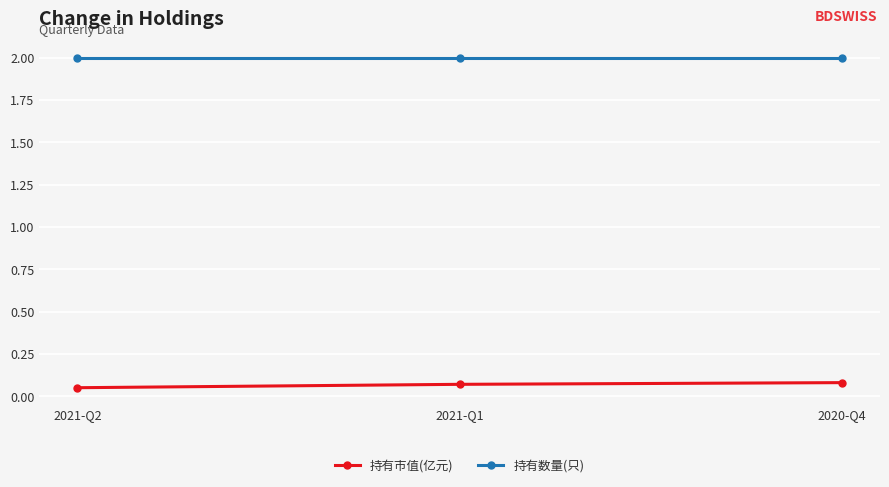

Count the number of data series in this chart.

2